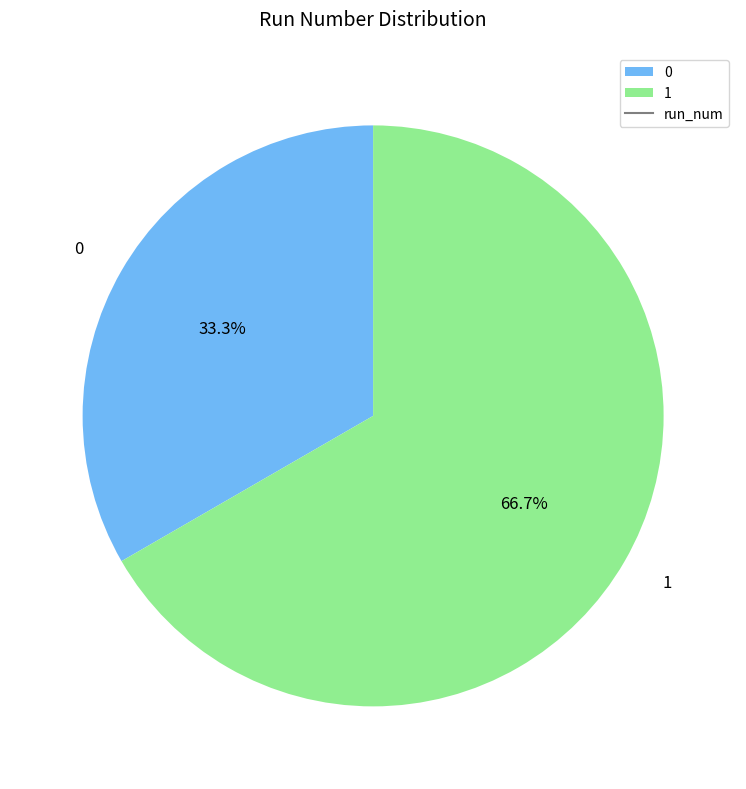

What percentage is the 1 slice, to the nearest percent?

67%